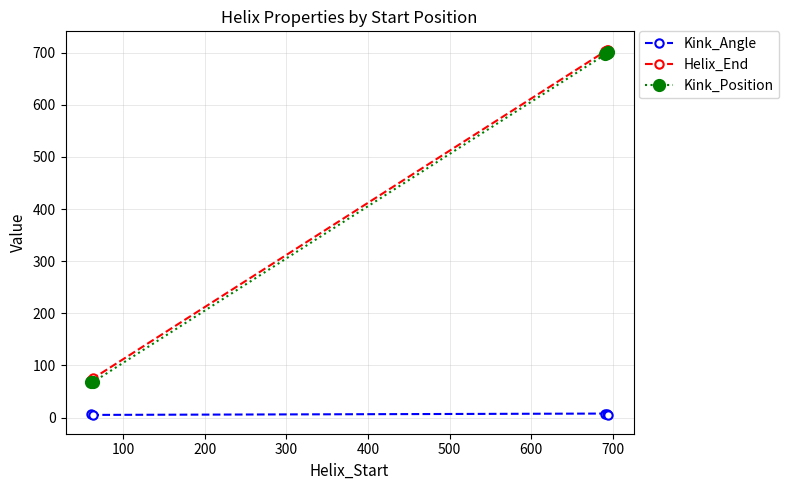

How many lines are shown in the chart?

3